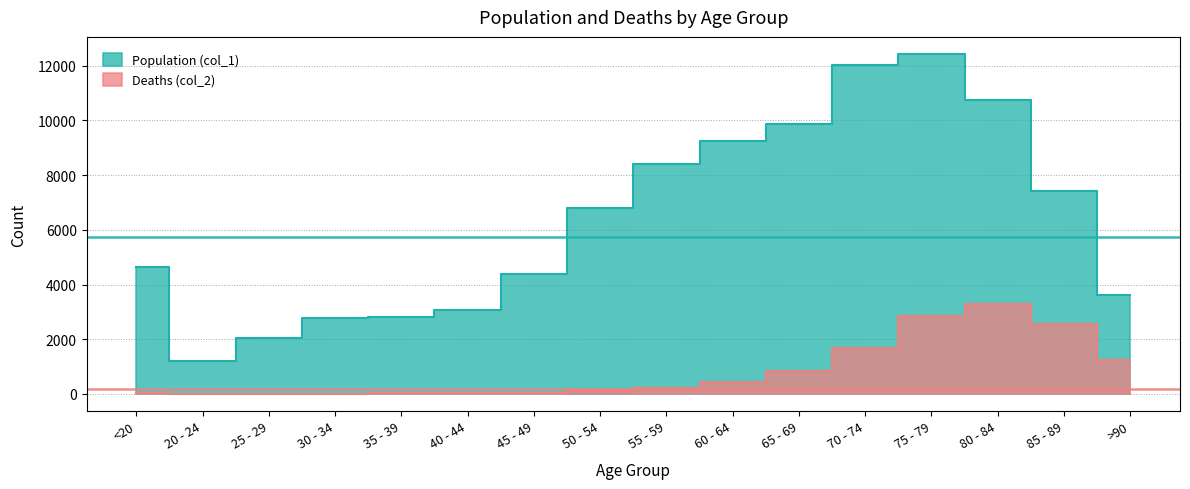

True or false: Deaths (col_2) and Population (col_1) cross at least once.

False